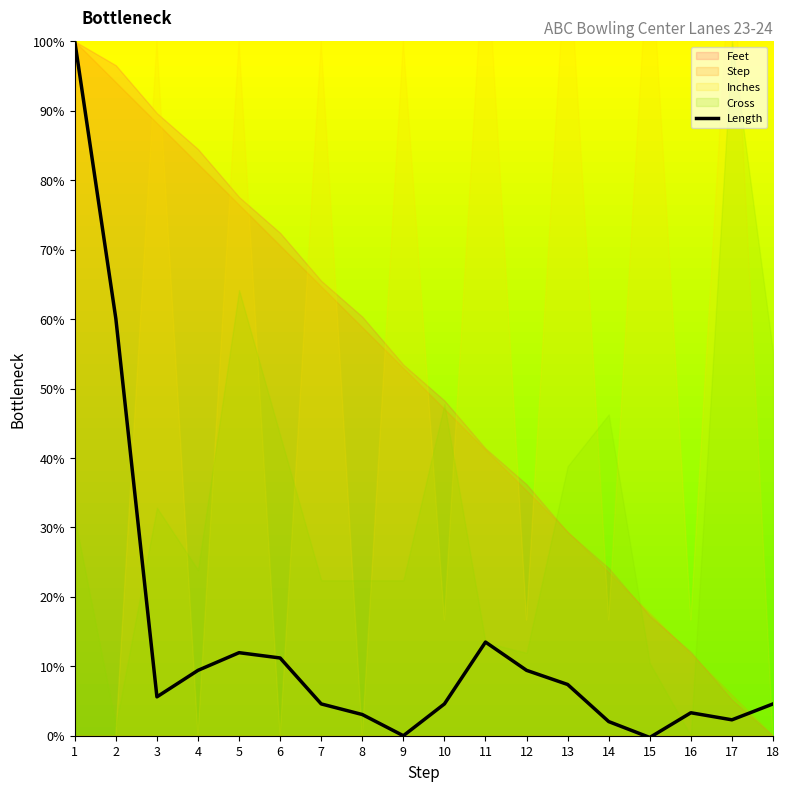

Approximately how many times larger is the value at 11 compared to 6?

1.2